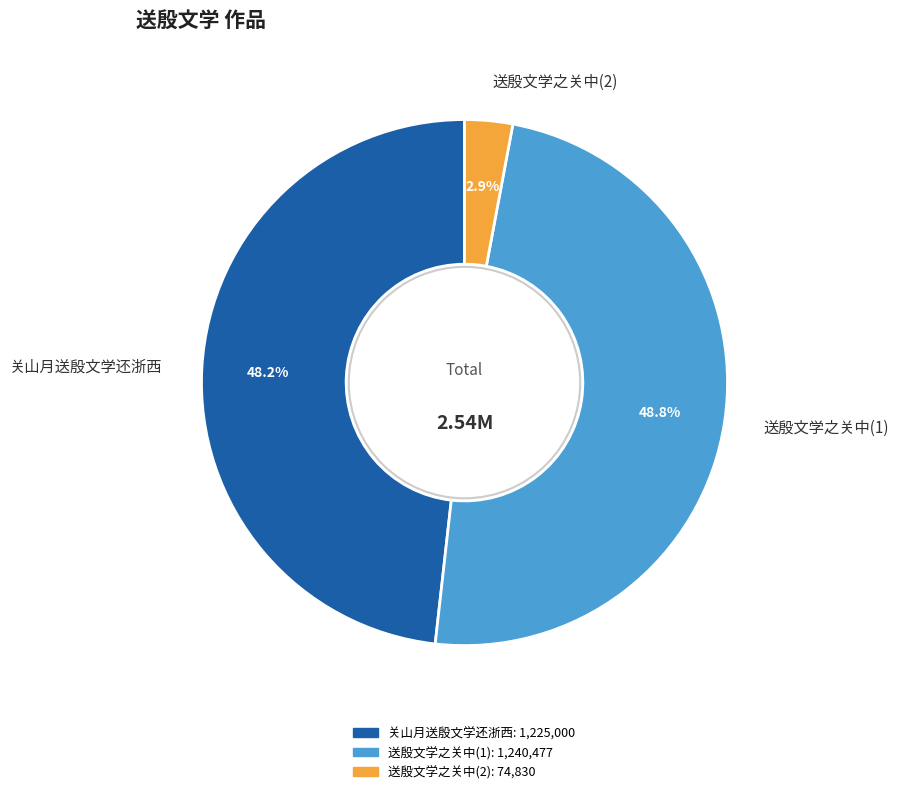

Count the number of slices in the pie.

3